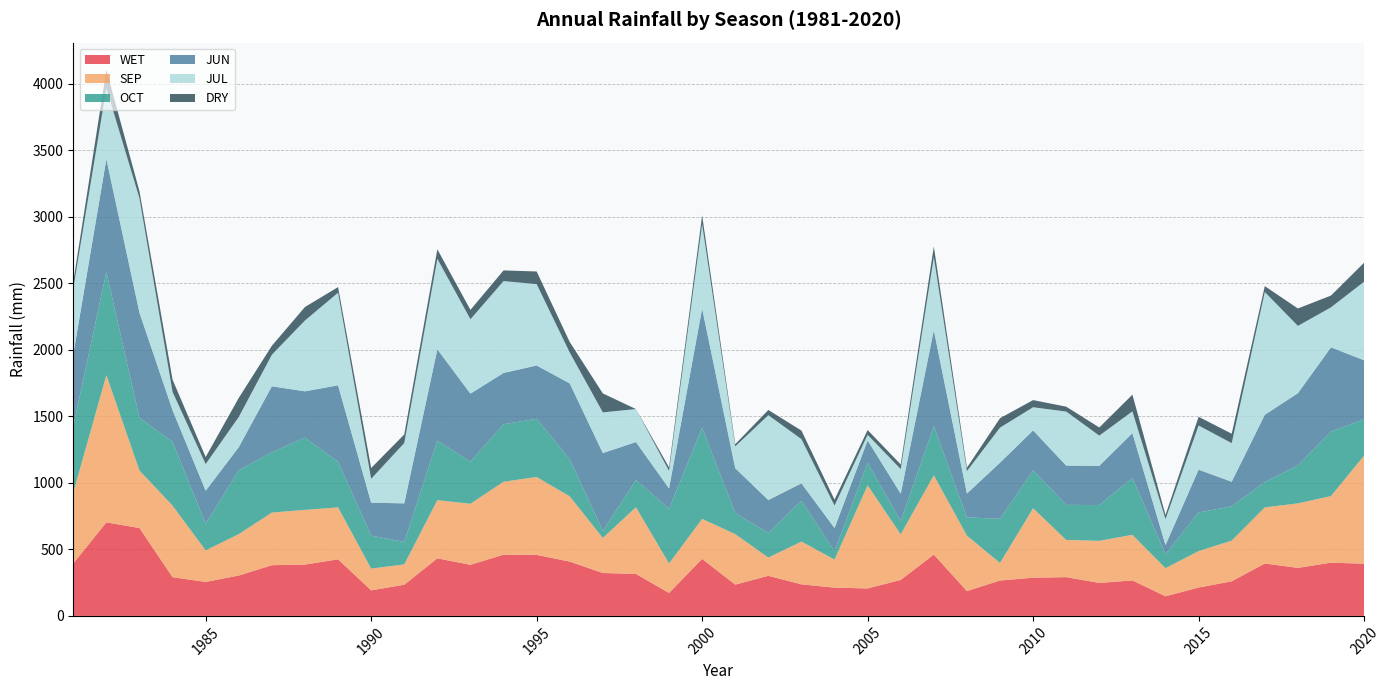

Reading left to right, what are all the values shown in this chart?

WET: 394.0	702.9	660.7	290.8	255.4	303.6	381.2	385.7	425.6	192.1	234.3	432.4	384.2	460.3	458.8	408.3	322.4	315.6	172.5	428.7	235.1	301.3	237.3	212.4	206.4	270.4	461.1	186.8	265.9	287.0	291.5	247.8	266.7	147.7	213.2	259.9	394.0	360.9	400.0	392.5
SEP: 532.6	1107.4	432.4	537.9	237.3	311.1	395.5	411.3	390.2	163.5	152.9	437.7	458.8	548.4	585.4	490.4	263.7	501.0	221.5	300.6	379.7	137.1	321.7	210.9	775.2	342.8	595.9	416.6	131.8	522.1	279.5	316.4	342.8	210.9	274.2	305.9	421.9	485.2	501.0	812.1
OCT: 501.0	775.2	395.5	479.9	200.4	479.9	453.5	543.2	342.8	247.8	168.8	448.2	316.4	432.4	437.7	279.5	52.7	205.7	411.3	685.5	158.2	184.6	305.9	63.3	168.8	100.2	369.1	137.1	332.2	284.8	263.7	268.9	427.1	105.5	290.0	258.4	189.8	284.8	485.2	274.2
JUN: 537.9	849.0	791.0	237.3	247.8	174.0	495.7	348.1	574.8	247.8	290.0	685.5	511.5	385.0	400.8	569.5	585.4	284.8	152.9	896.5	337.5	247.8	131.8	174.0	168.8	205.7	722.5	179.3	421.9	300.6	295.3	295.3	337.5	68.5	321.7	184.6	506.2	543.2	632.8	443.0
JUL: 495.7	532.6	859.6	137.1	200.4	226.8	237.3	532.6	696.1	179.3	453.5	680.3	559.0	690.8	611.7	232.0	305.9	247.8	131.8	632.8	163.5	638.1	332.2	168.8	42.2	184.6	548.4	168.8	263.7	174.0	406.1	226.8	163.5	195.1	332.2	290.0	922.9	506.2	300.6	590.6
DRY: 49.6	137.1	52.7	92.8	52.7	143.4	67.5	101.2	42.2	81.2	64.3	71.7	70.7	80.2	94.9	79.1	142.4	0.0	26.4	66.5	16.9	39.0	64.3	44.3	35.9	34.8	80.2	25.3	70.7	53.8	36.9	61.2	125.5	30.6	65.4	70.7	44.3	130.8	88.6	142.4